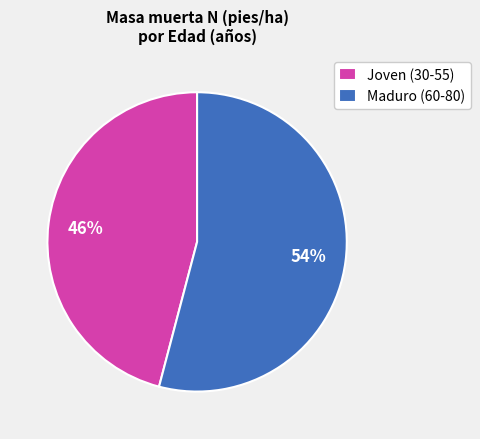

Combined, do Joven (30-55) and Maduro (60-80) account for over 50%?

Yes